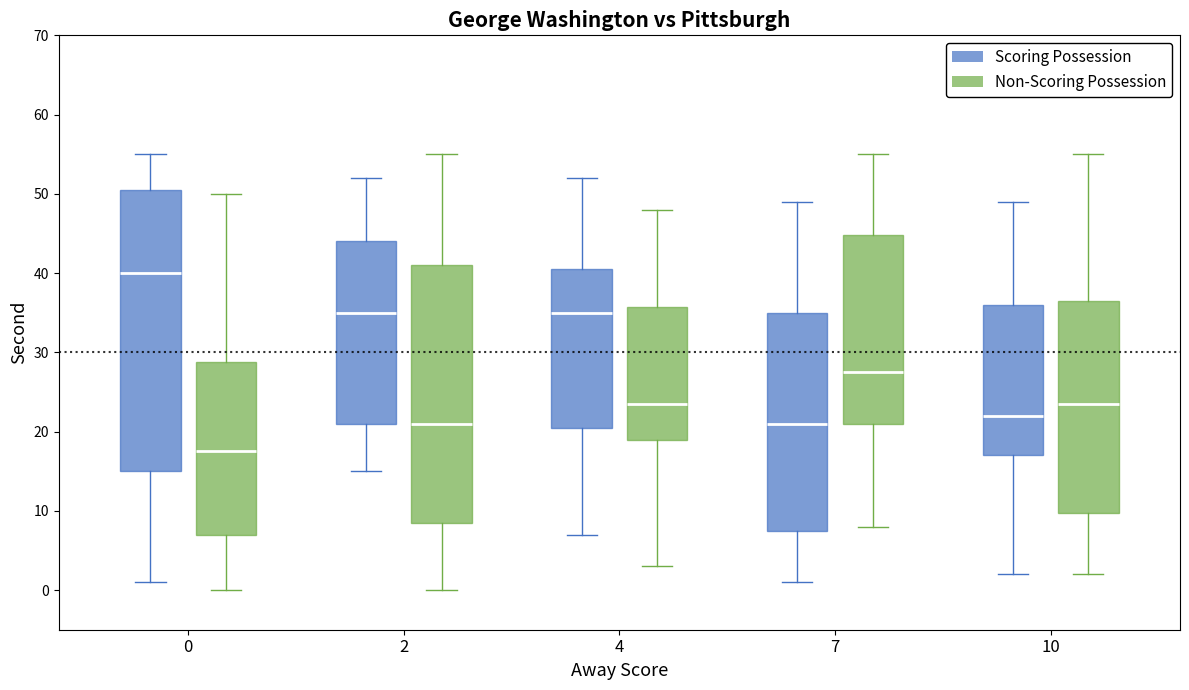

Which box has the lowest median line?

0 (Non-Scoring Possession)